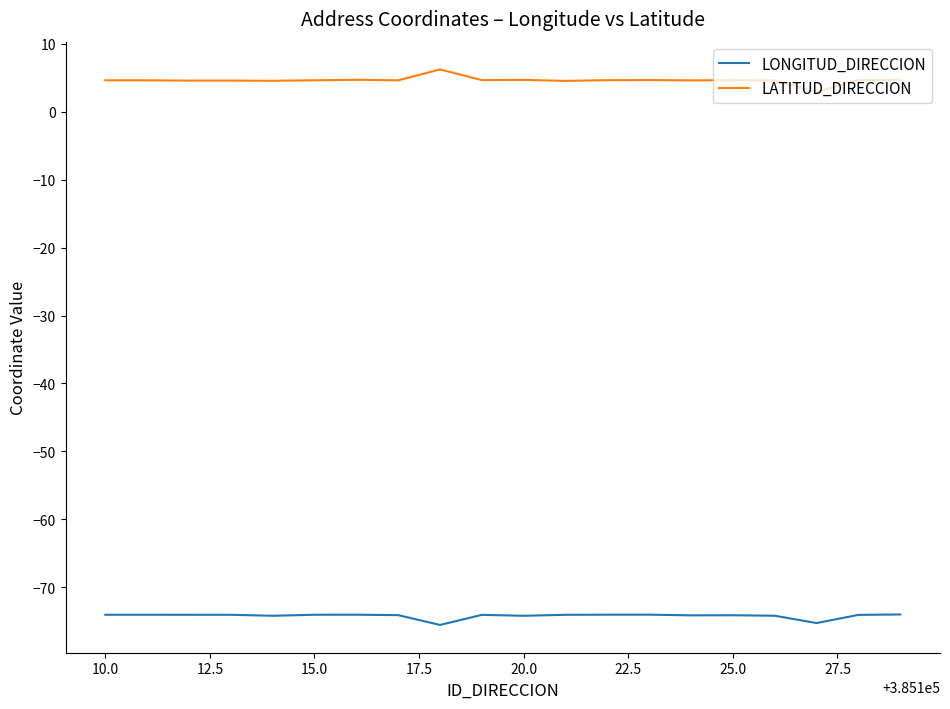

What is the average value of the LATITUD_DIRECCION series?

4.6